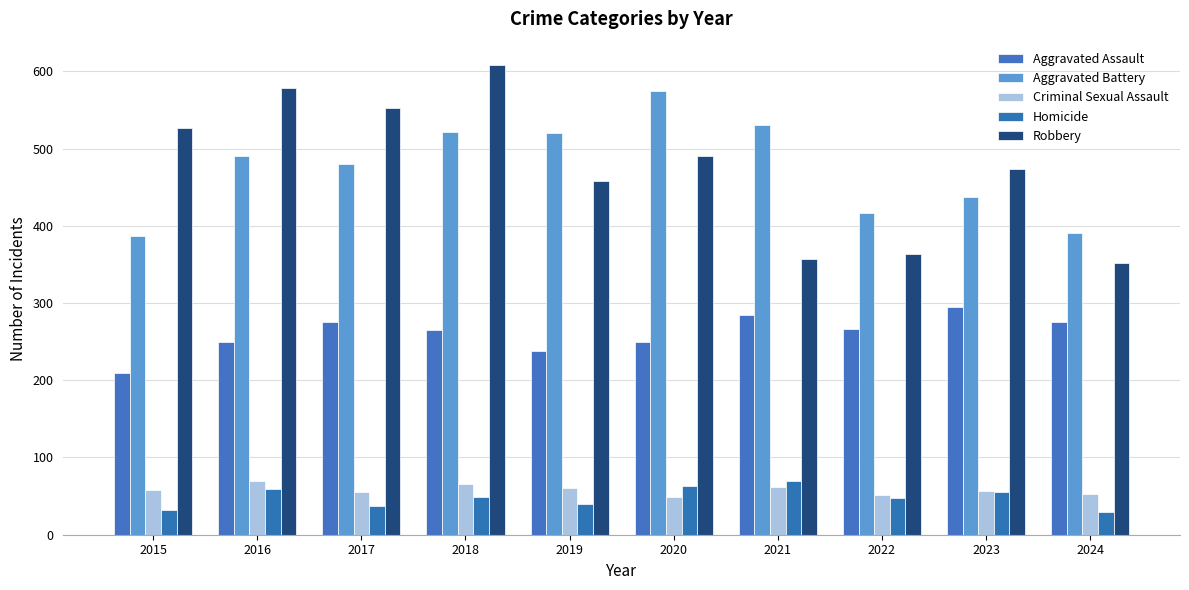

What is the difference between the Criminal Sexual Assault values at 2017 and 2024?

2